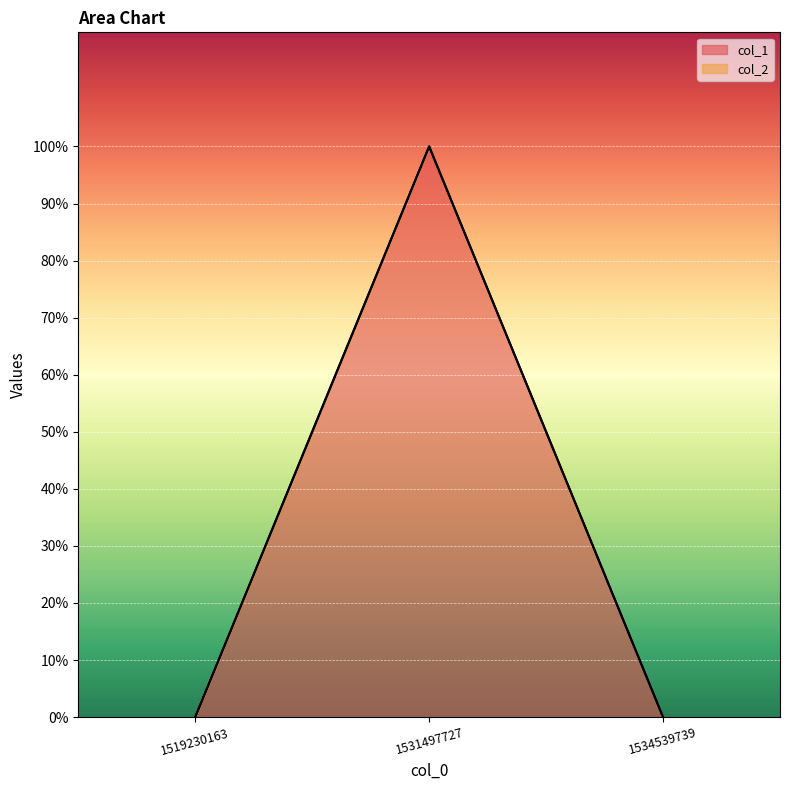

Reading left to right, extract all data points from this chart.

1519230163=0	1531497727=1	1534539739=0